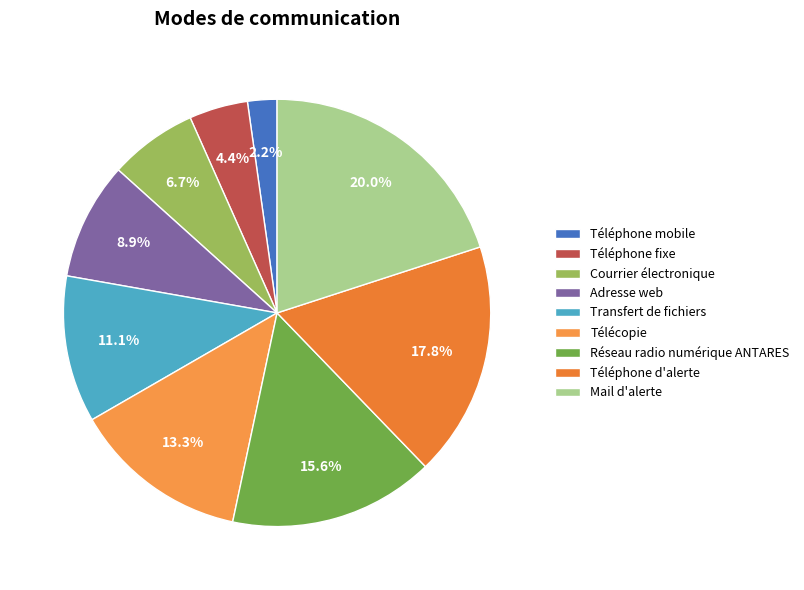

Which has a higher value, Courrier électronique or Réseau radio numérique ANTARES?

Réseau radio numérique ANTARES